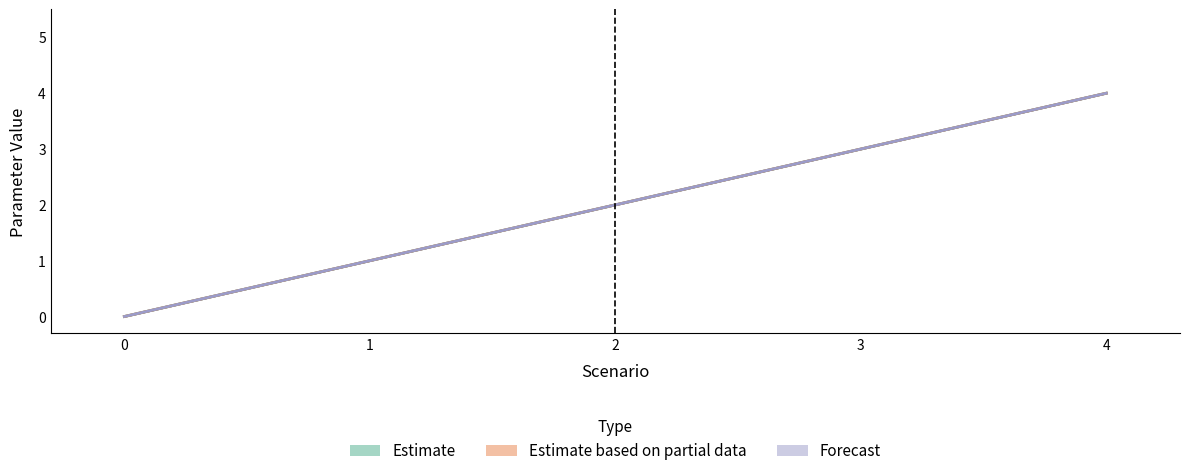

The value of Electrification_target_mid_year at 3 is 3. True or false?

True